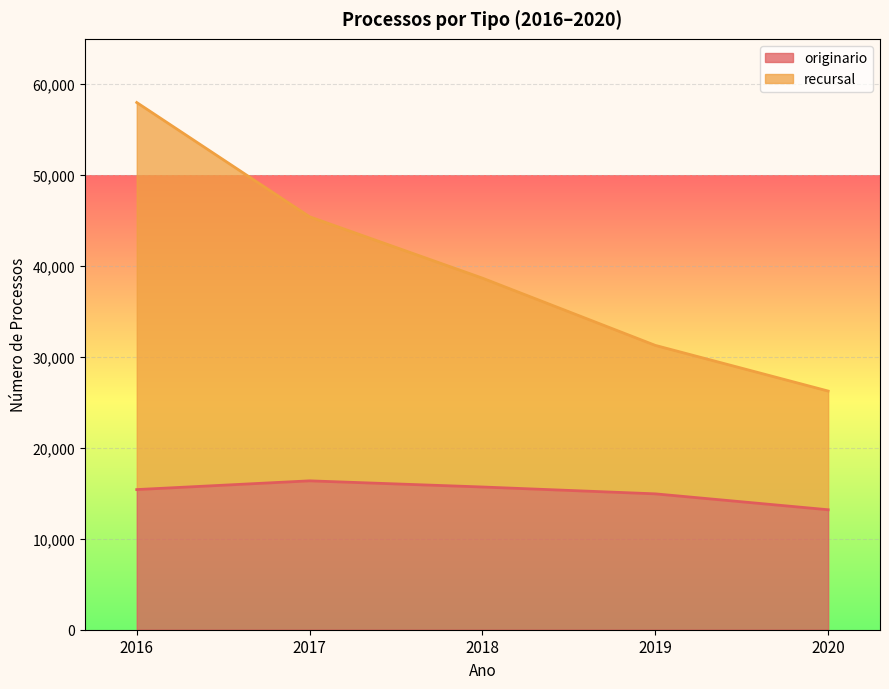

At how many categories does at least one series exceed 40379?

2